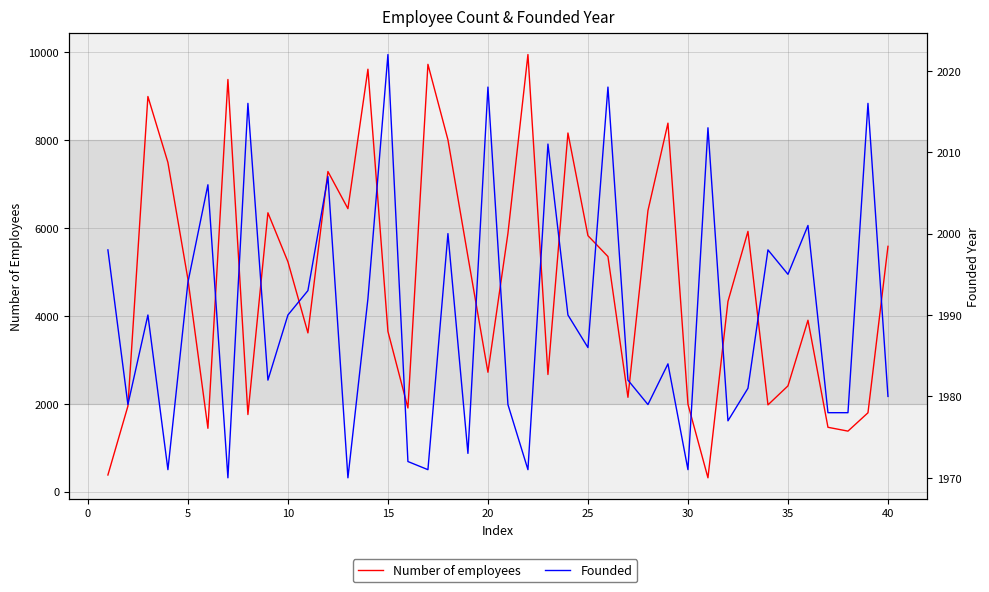

At how many categories does at least one series exceed 5859?

15